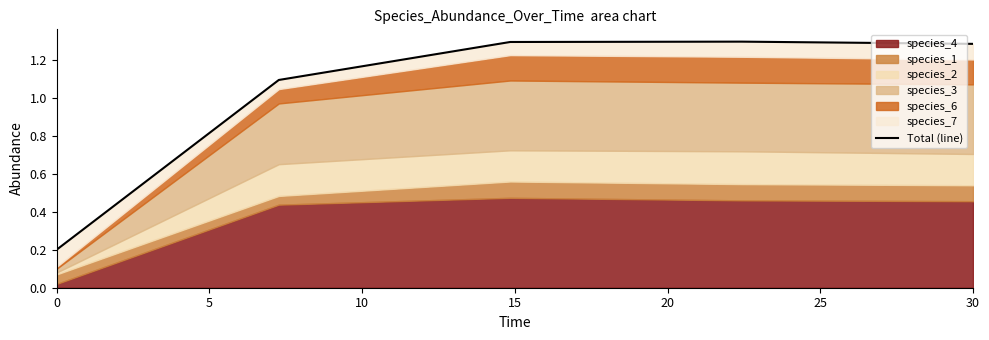

How many lines are shown in the chart?

1